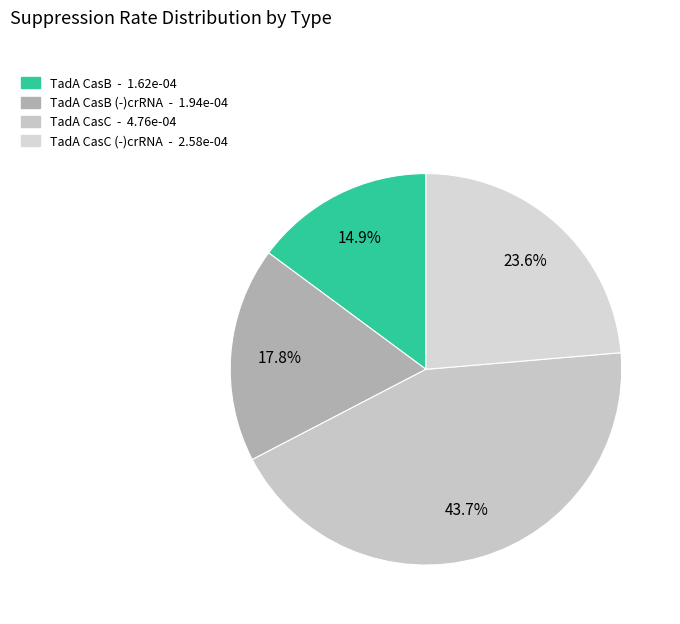

How many segments does this pie chart have?

4